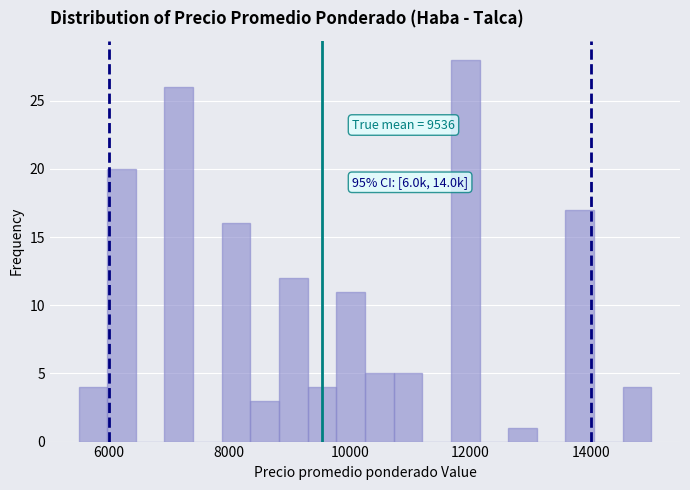

Around what value on the x-axis is the tallest bar? Give the approximate position of its centre, as read against the axis.

12000